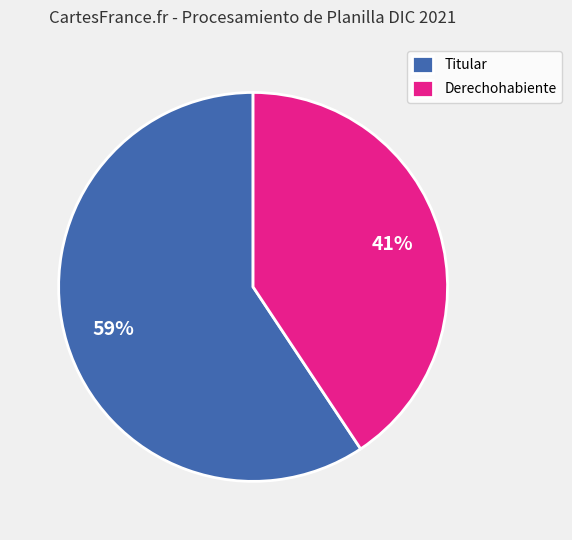

Rank the categories by value from highest to lowest.

Titular, Derechohabiente